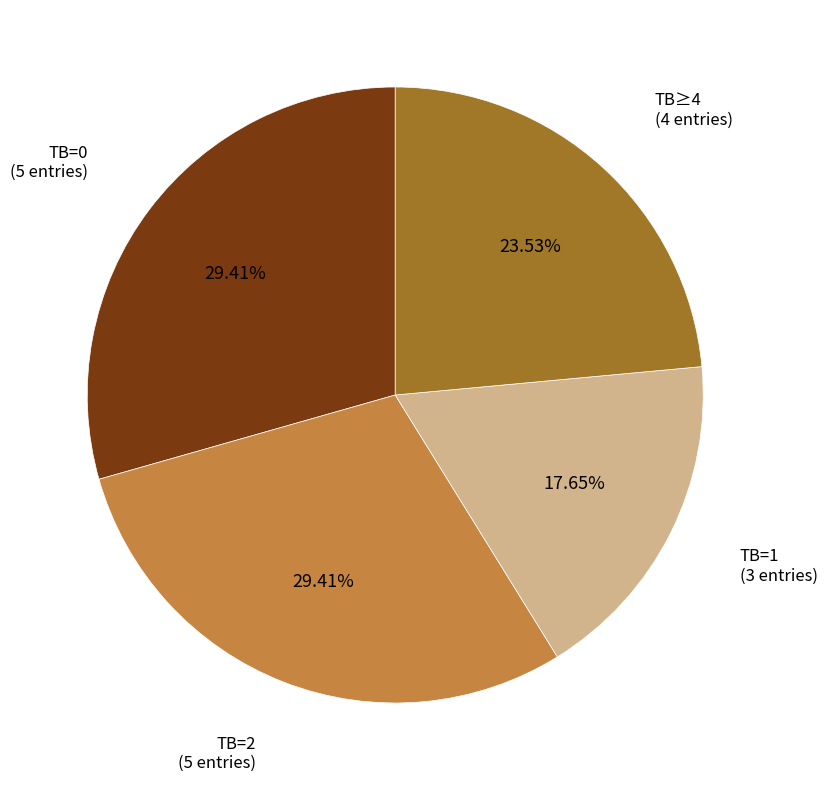

How many slices are in this pie chart?

4